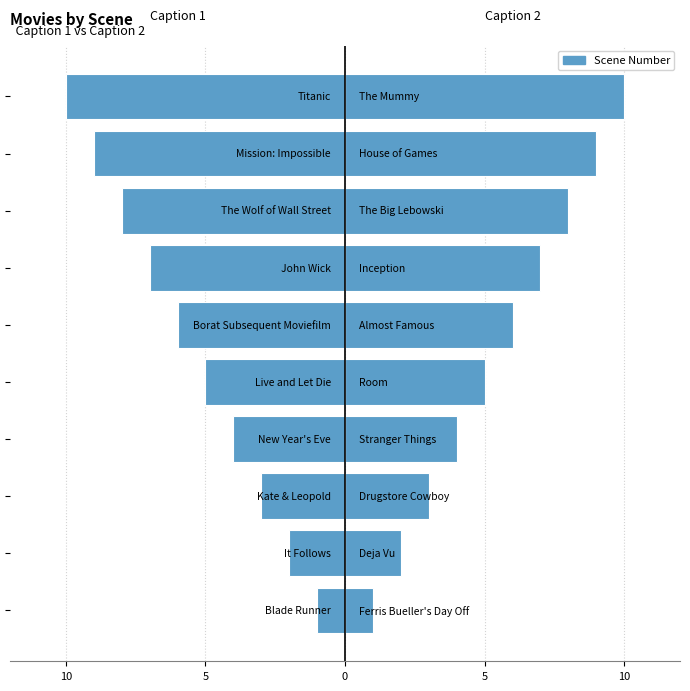

Is it true that Caption 2 equals 1 at 5?

False